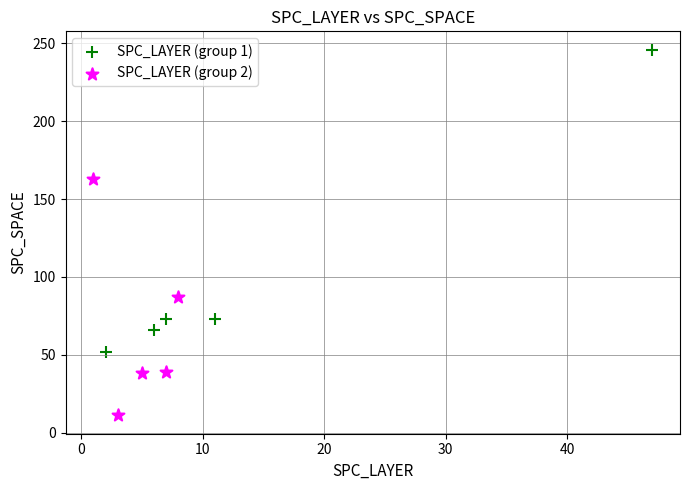

Which series contains the lowest Y value?

SPC_LAYER (group 2)